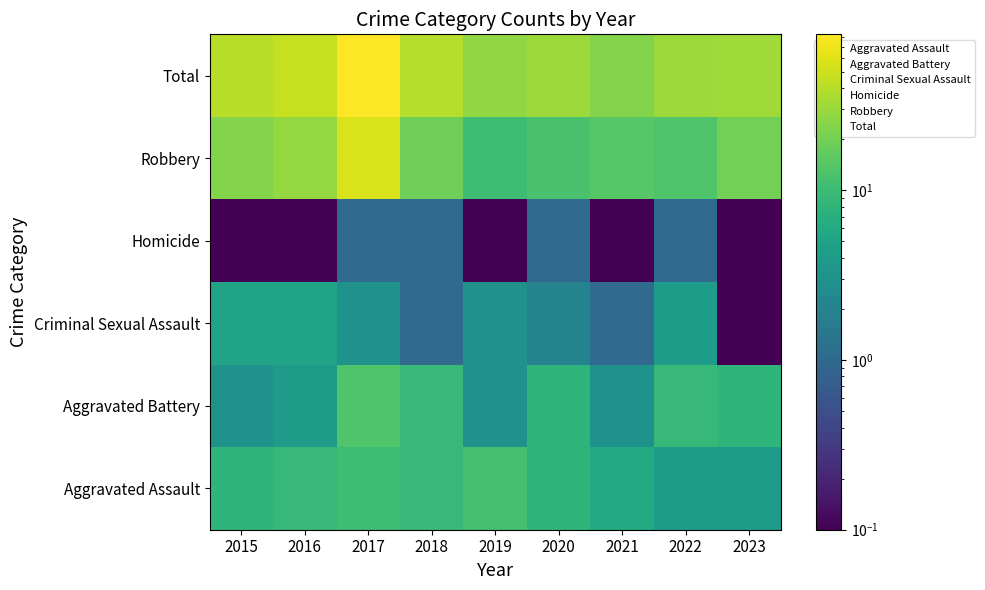

Which series has the largest total across all categories?

Total